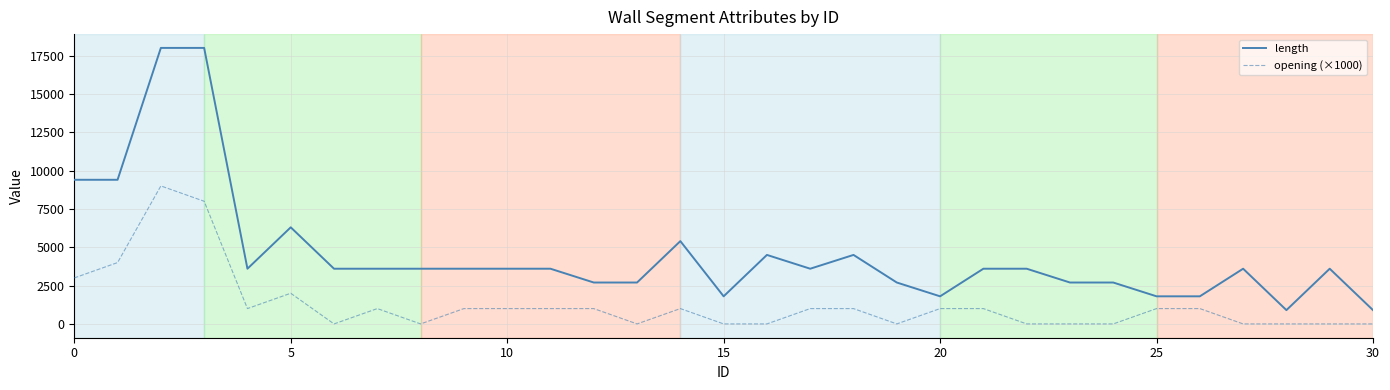

What is the highest value of the length series?

18000